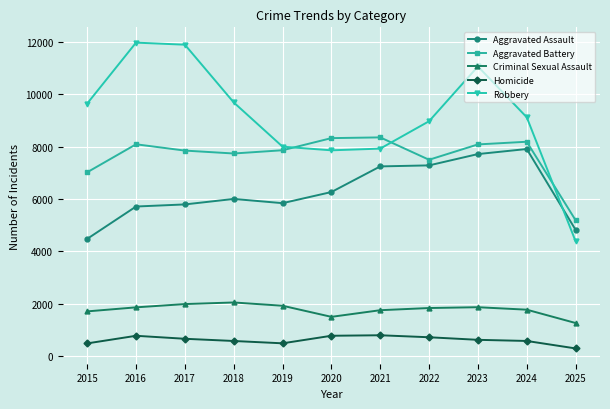

What is the spread (max minus min) of values at 2015?

9142